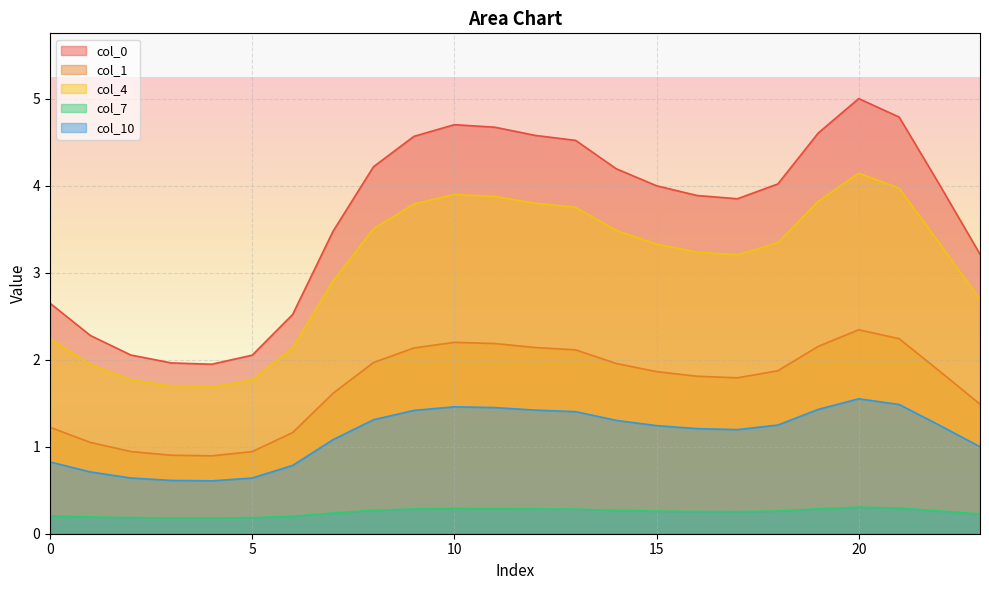

List the labels in order of 7 value, smallest first.

4, 3, 5, 2, 1, 6, 0, 23, 7, 17, 16, 15, 22, 18, 14, 8, 13, 9, 12, 19, 11, 10, 21, 20